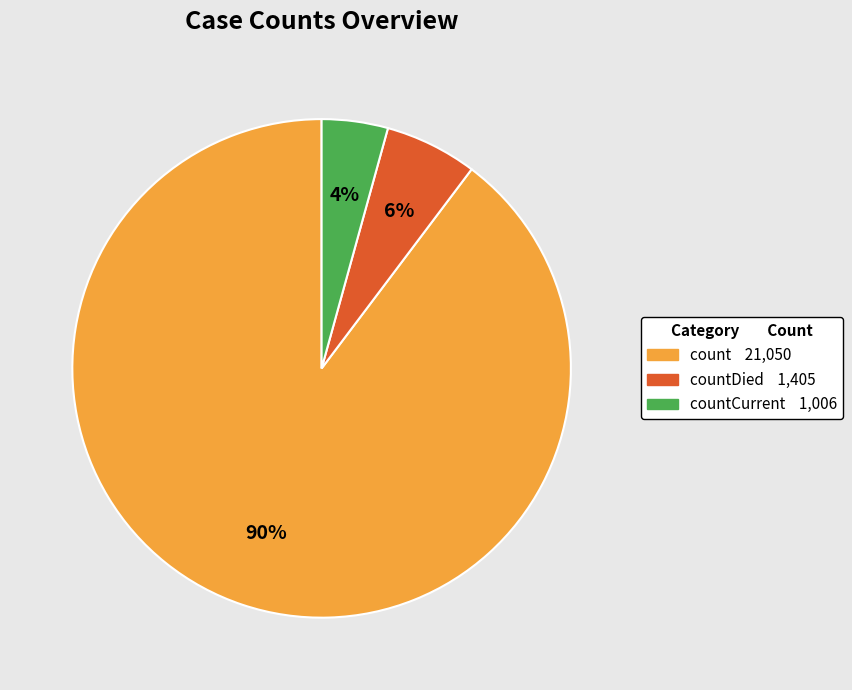

How many slices are in this pie chart?

3